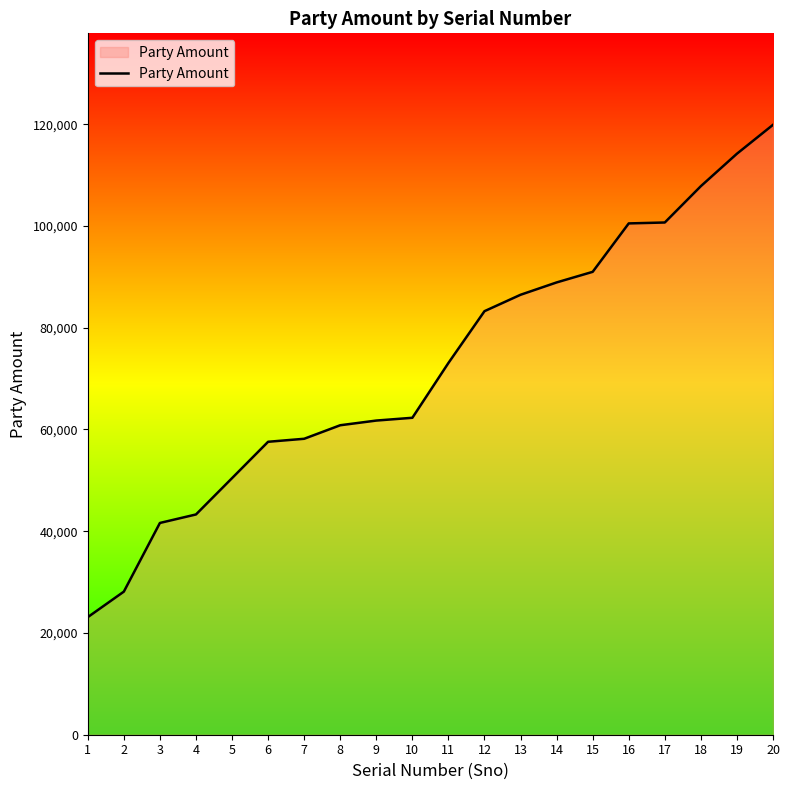

What value does the data have at 4, to the nearest 100?

43300